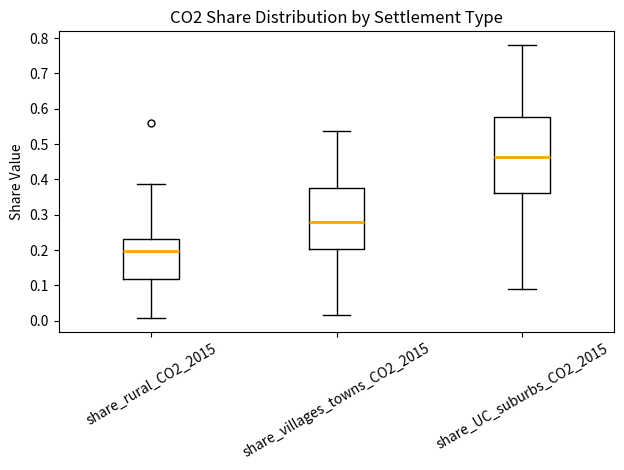

Reading left to right, transcribe this box plot: for each box, give where its median line is, the range the box spans, and where its two whiskers end, as read against the y-axis. The values are not printed on the chart, so give them approximately, as read against the axis.

share_rural_CO2_2015: median 0.20, box 0.12 to 0.23, whiskers 0.01 to 0.39
share_villages_towns_CO2_2015: median 0.28, box 0.20 to 0.38, whiskers 0.02 to 0.54
share_UC_suburbs_CO2_2015: median 0.46, box 0.36 to 0.58, whiskers 0.09 to 0.78